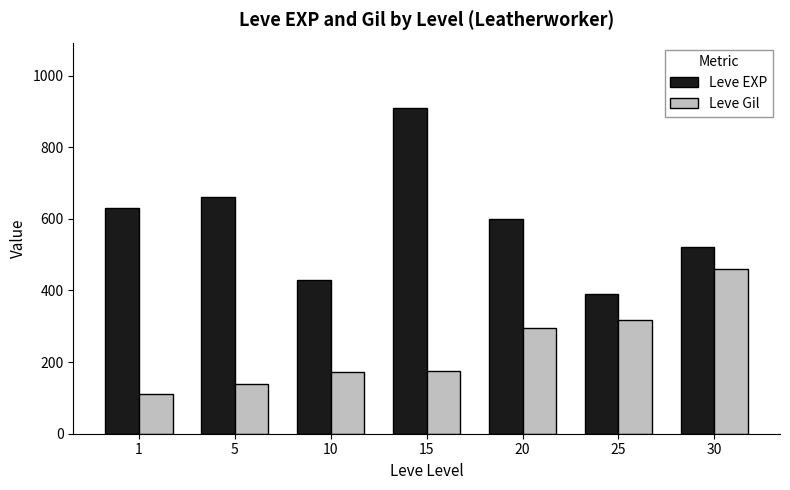

How many groups of bars are there?

7